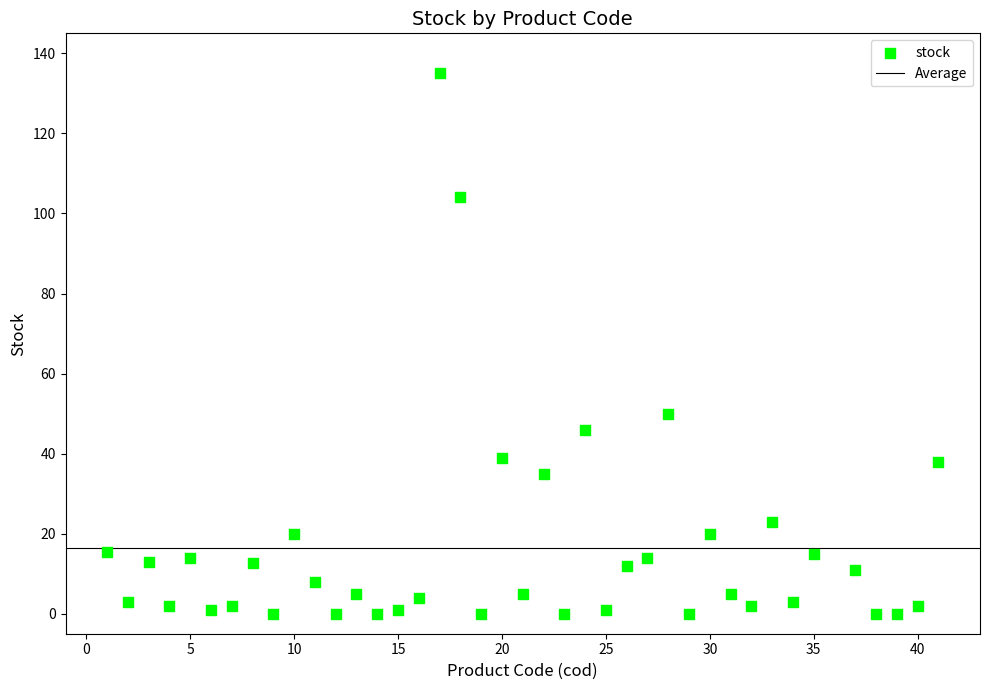

What Y value in the scatter plot is closest to 67?

50.0